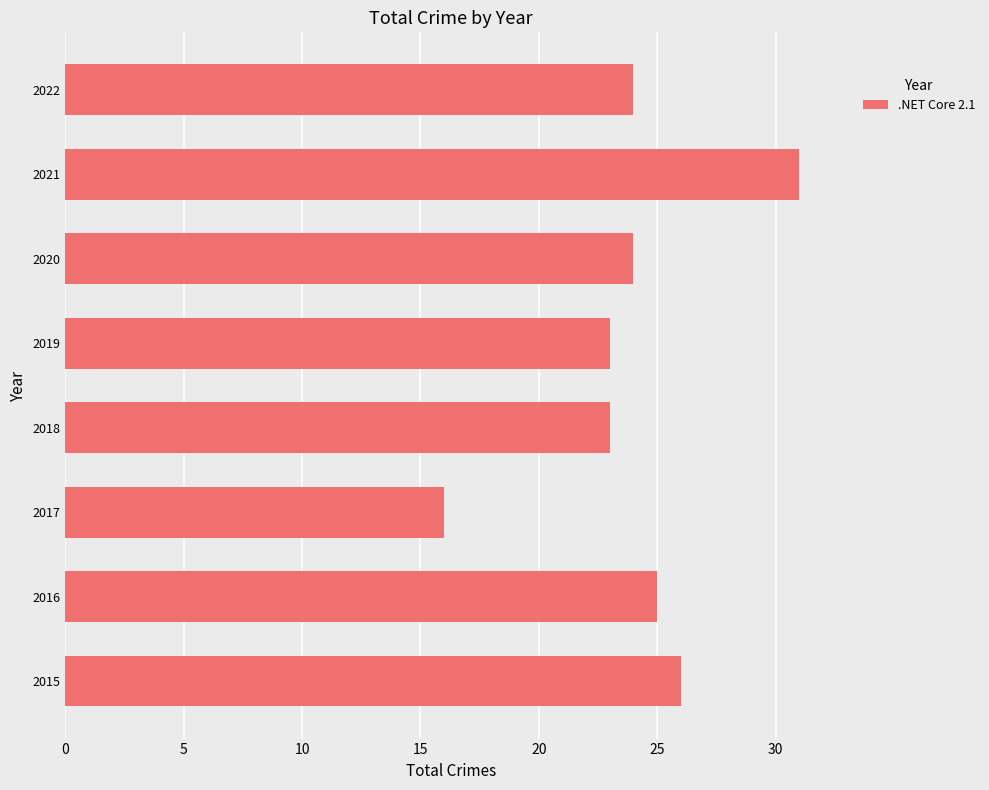

What is the average value?

24